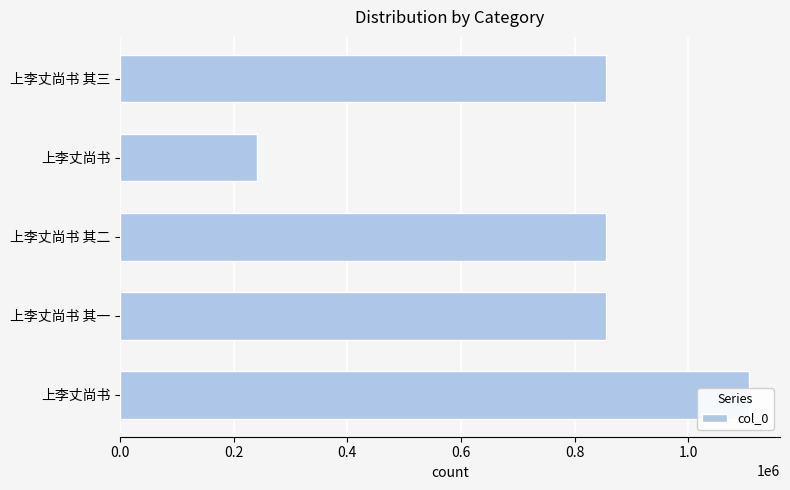

How many bars are there in total?

5